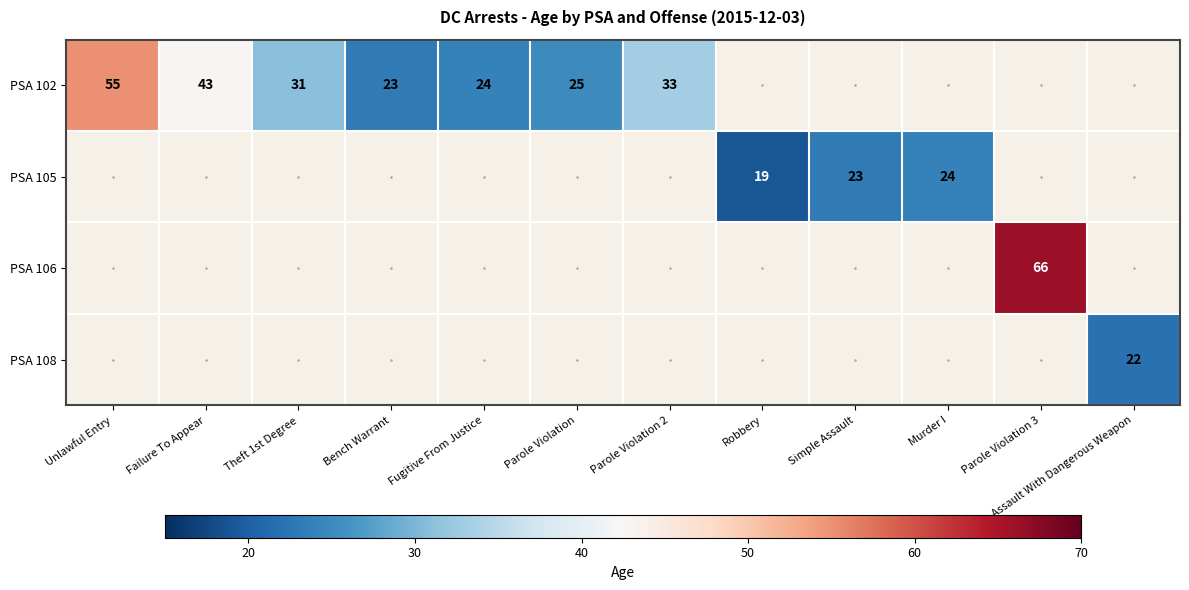

The PSA 106 series shows 66 at Parole Violation 3. True or false?

True